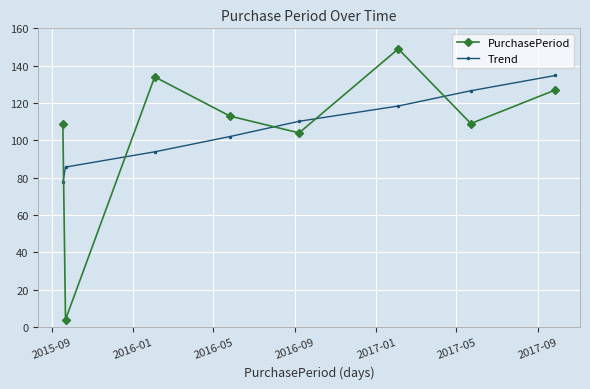

What is the difference between the maximum and minimum values in the PurchasePeriod series?

145.0